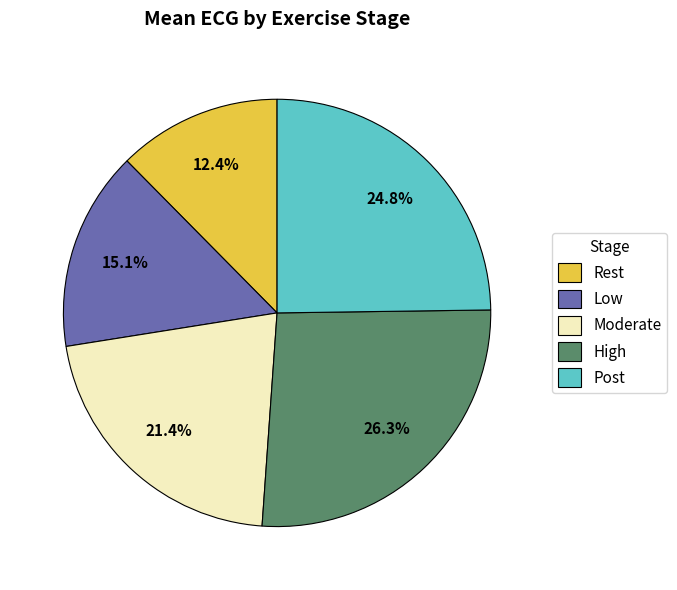

Does any single category account for the majority?

No